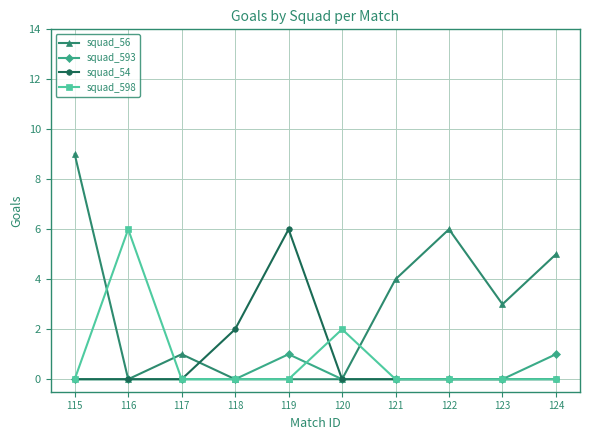

Count the number of data series in this chart.

4